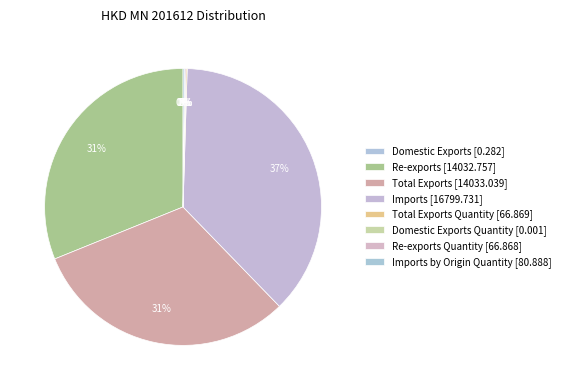

Which slice is the largest?

Imports